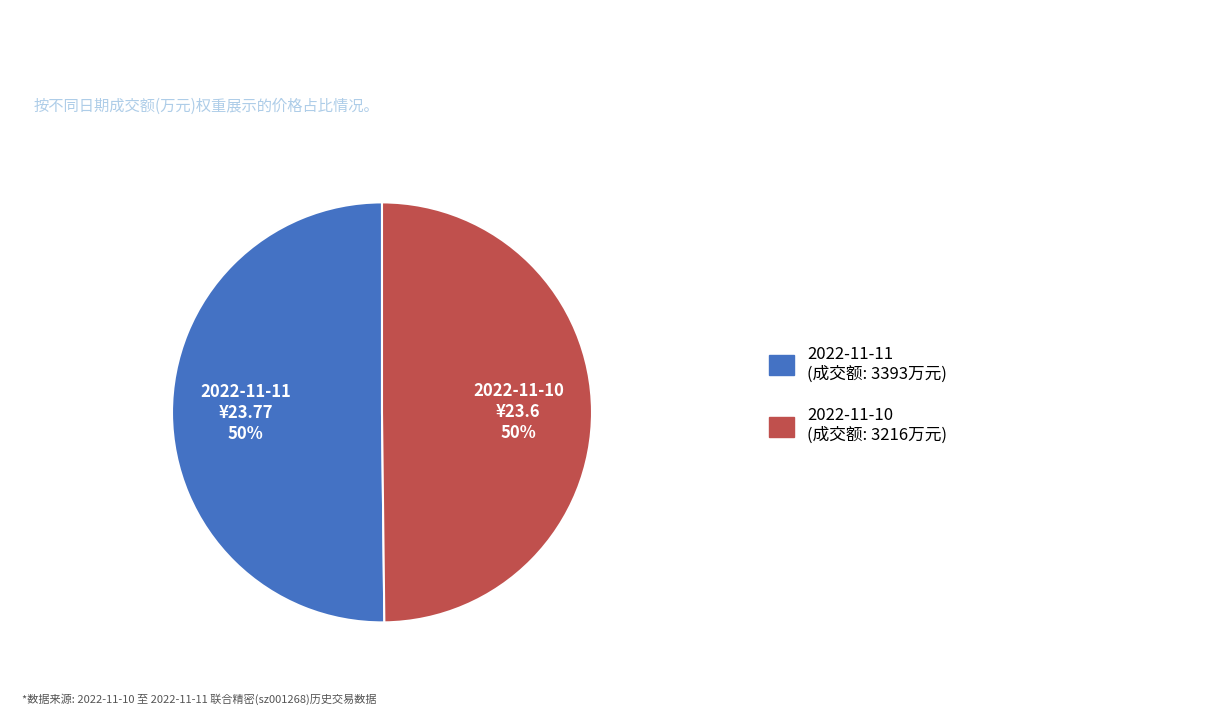

To the nearest percent, what is the average slice percentage?

50%